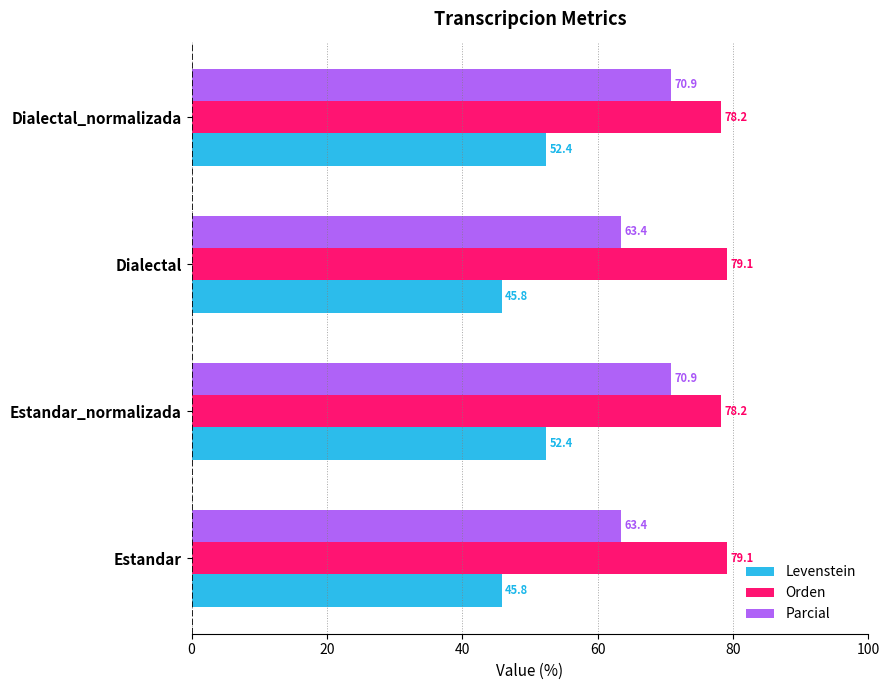

What is the total value across all series at Estandar?

188.3